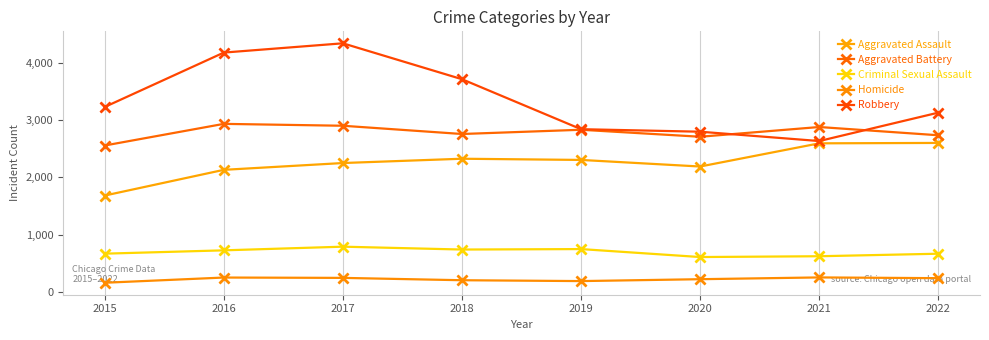

At which category is the sum across all series the highest?

2017